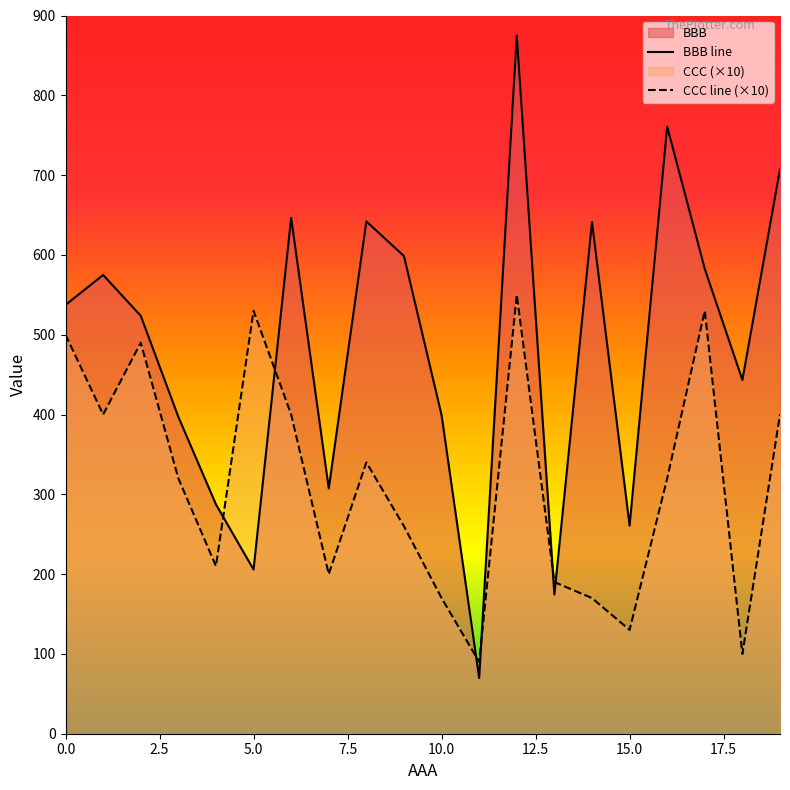

Which series has the largest total across all categories?

BBB line